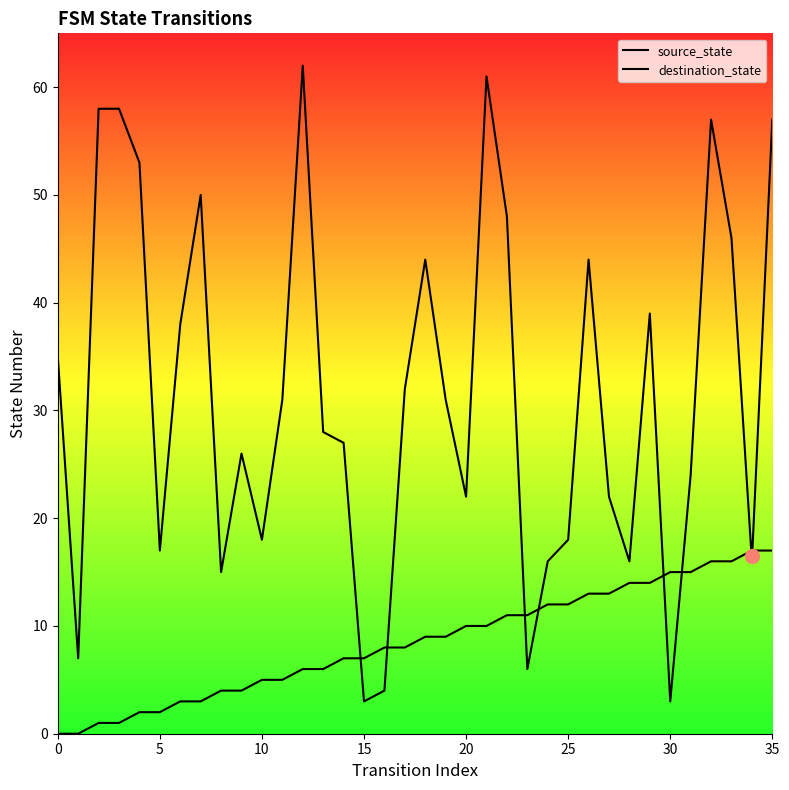

Rank the series by their maximum value, from highest to lowest.

destination_state, source_state